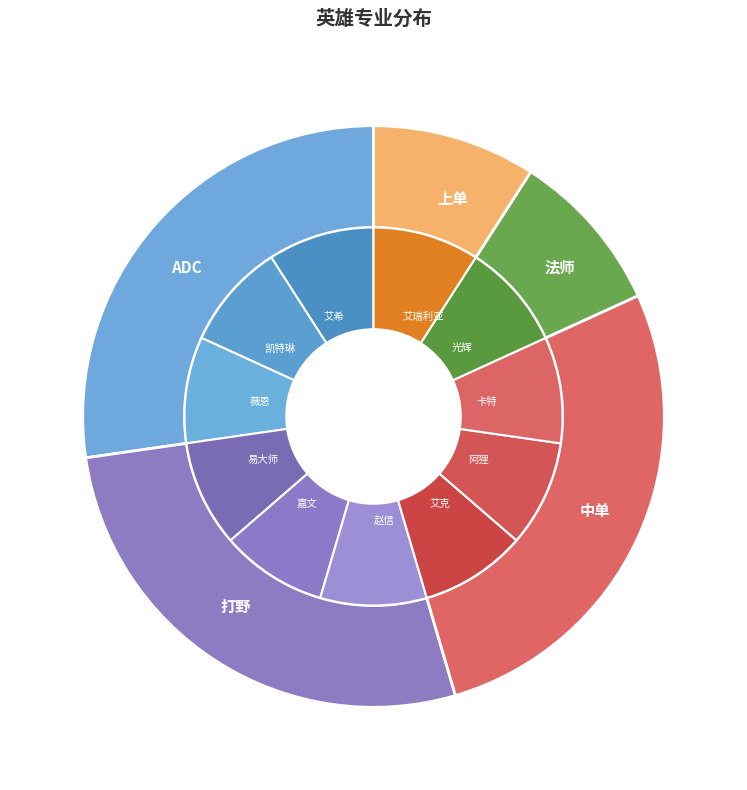

Is there a majority slice in this chart?

No